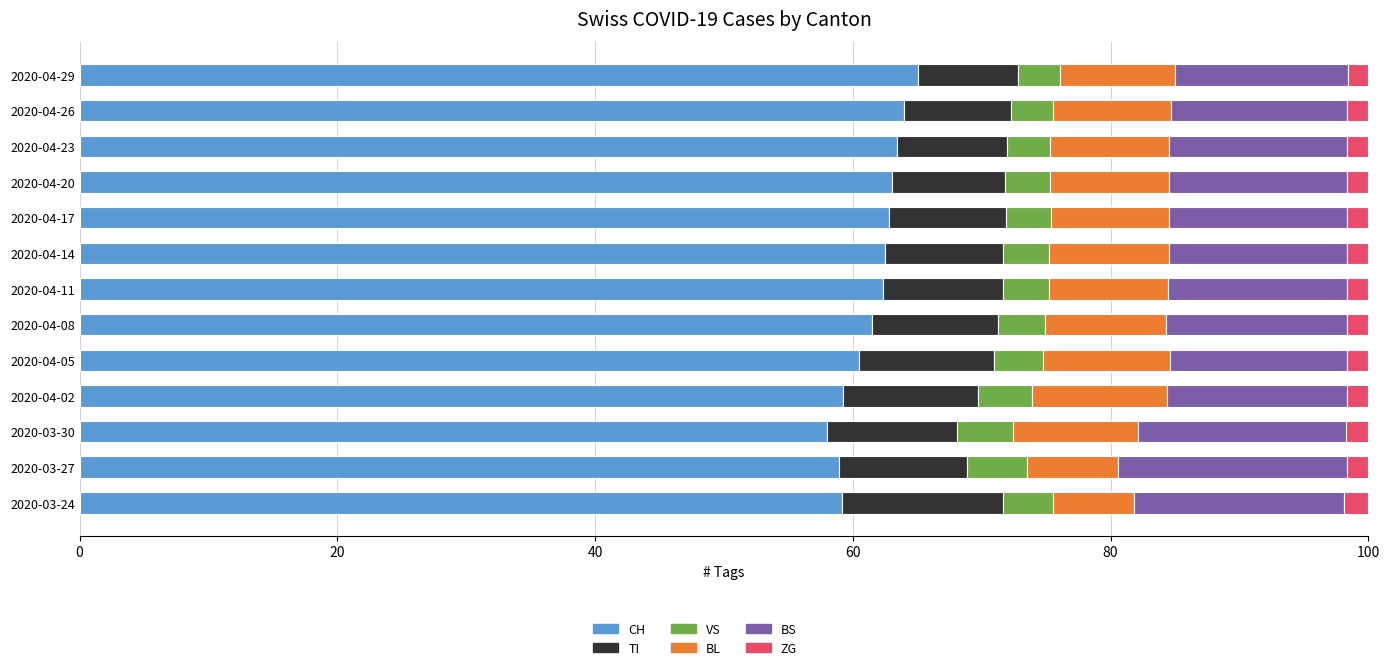

What is the lowest value of the CH series?

58.0